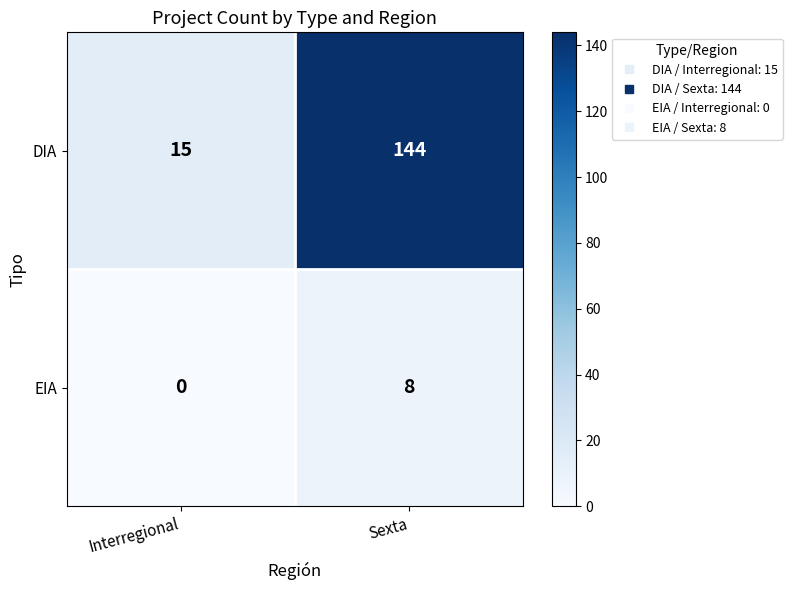

What is the average value of the DIA series?

80